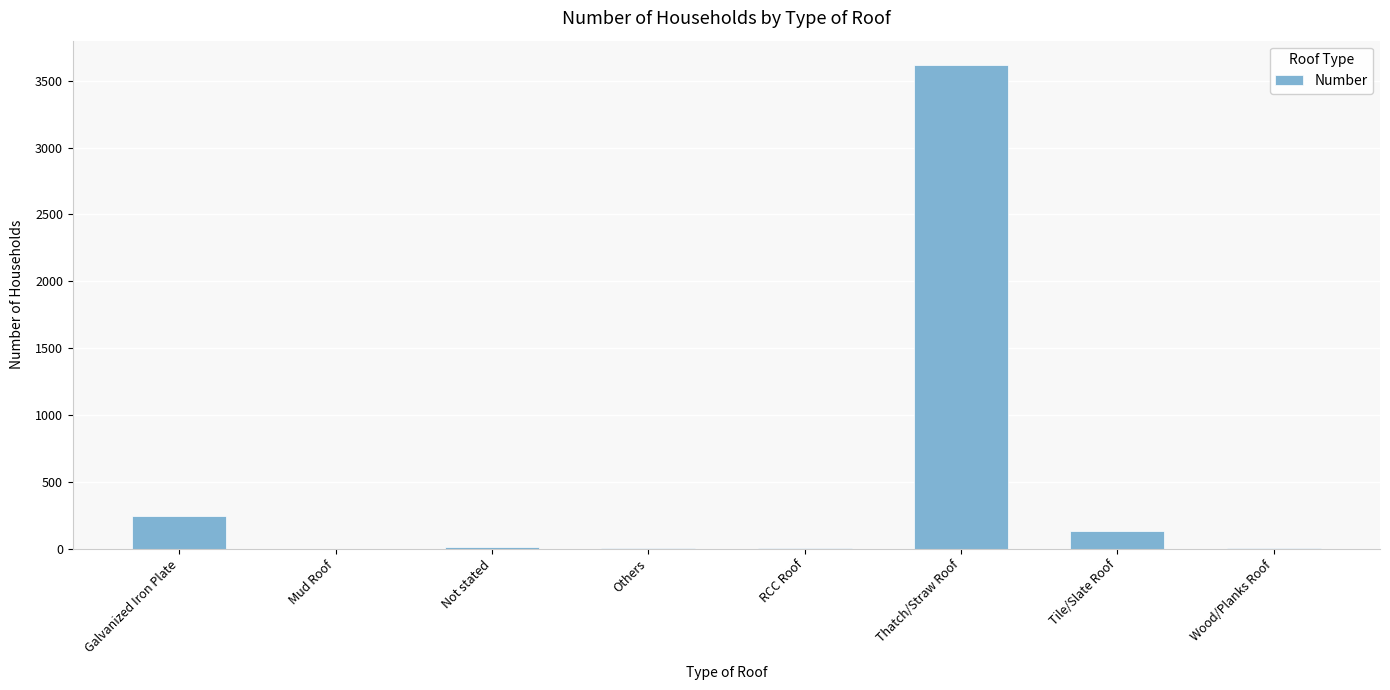

Which label corresponds to the largest value in the chart?

Thatch/Straw Roof